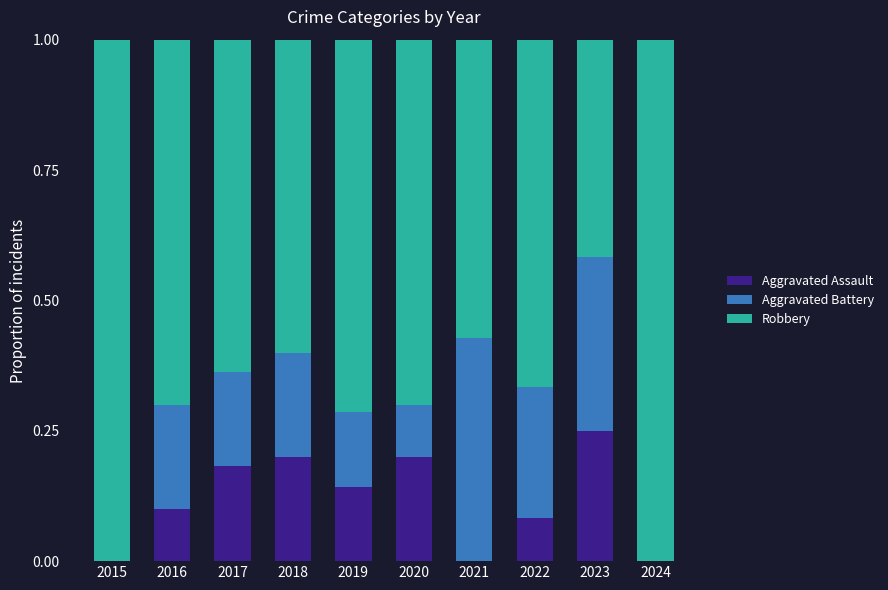

The Aggravated Assault series shows 0.2 at 2018. True or false?

True